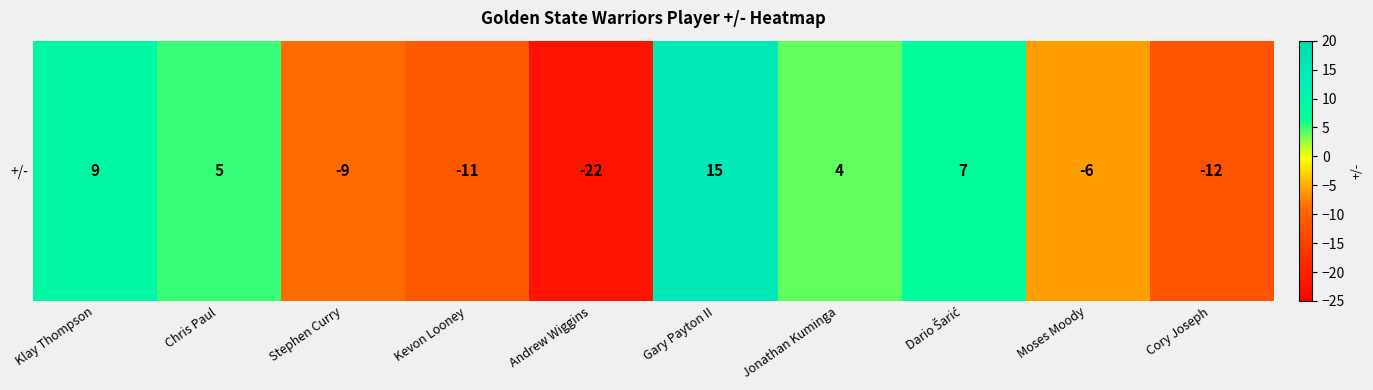

Reading left to right, list all the values displayed in this chart.

Klay Thompson=9	Chris Paul=5	Stephen Curry=-9	Kevon Looney=-11	Andrew Wiggins=-22	Gary Payton II=15	Jonathan Kuminga=4	Dario Šarić=7	Moses Moody=-6	Cory Joseph=-12